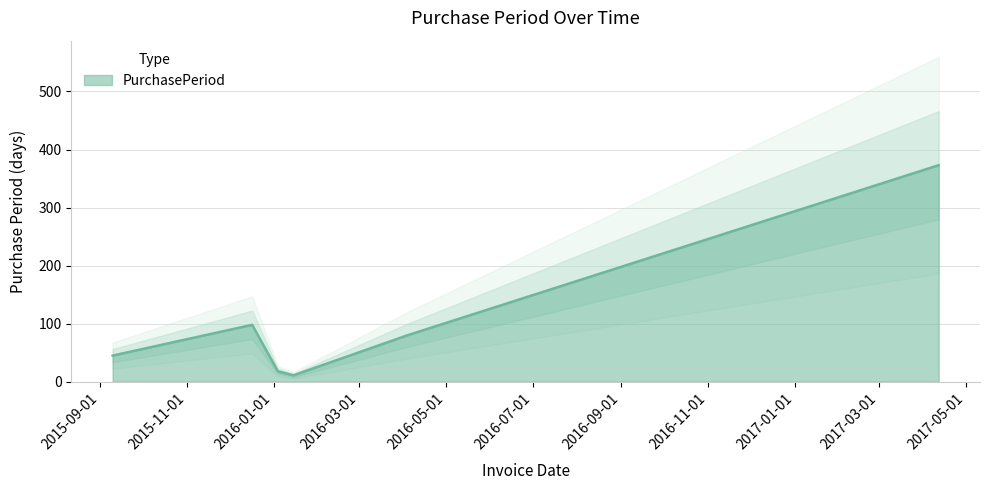

What value does the data have at 2016-01-15, to the nearest 10?

10